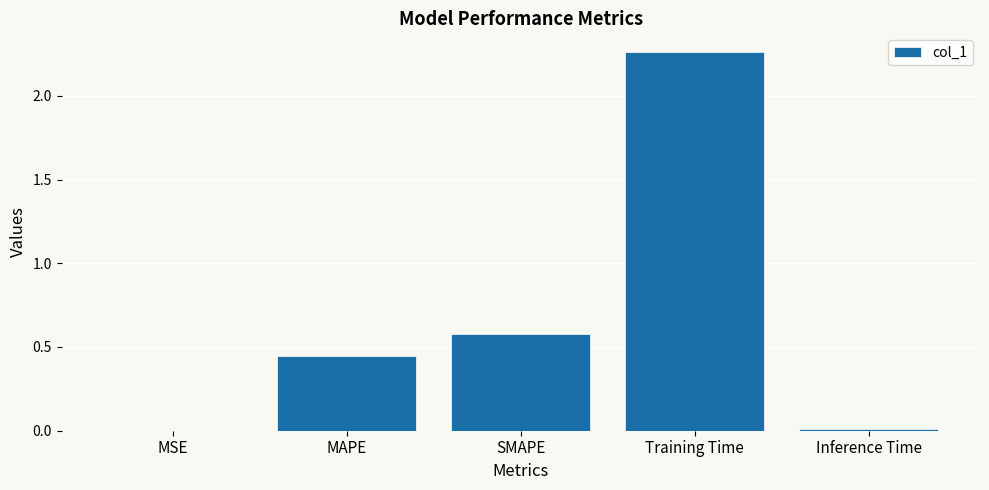

What is the change in value from Training Time to Inference Time?

-2.3